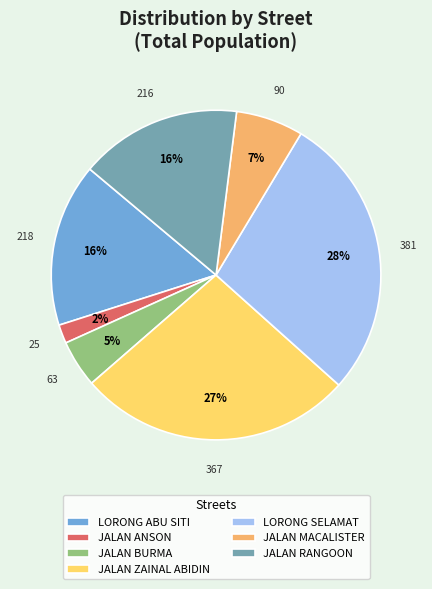

To the nearest percent, what is the difference between the largest and smallest slice percentages?

26%